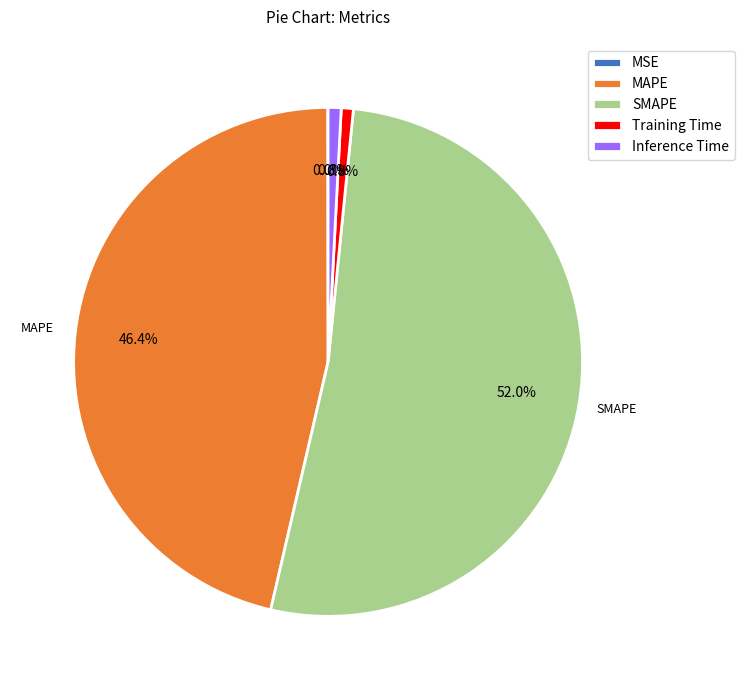

Do SMAPE and Inference Time together represent more than half of the pie?

Yes